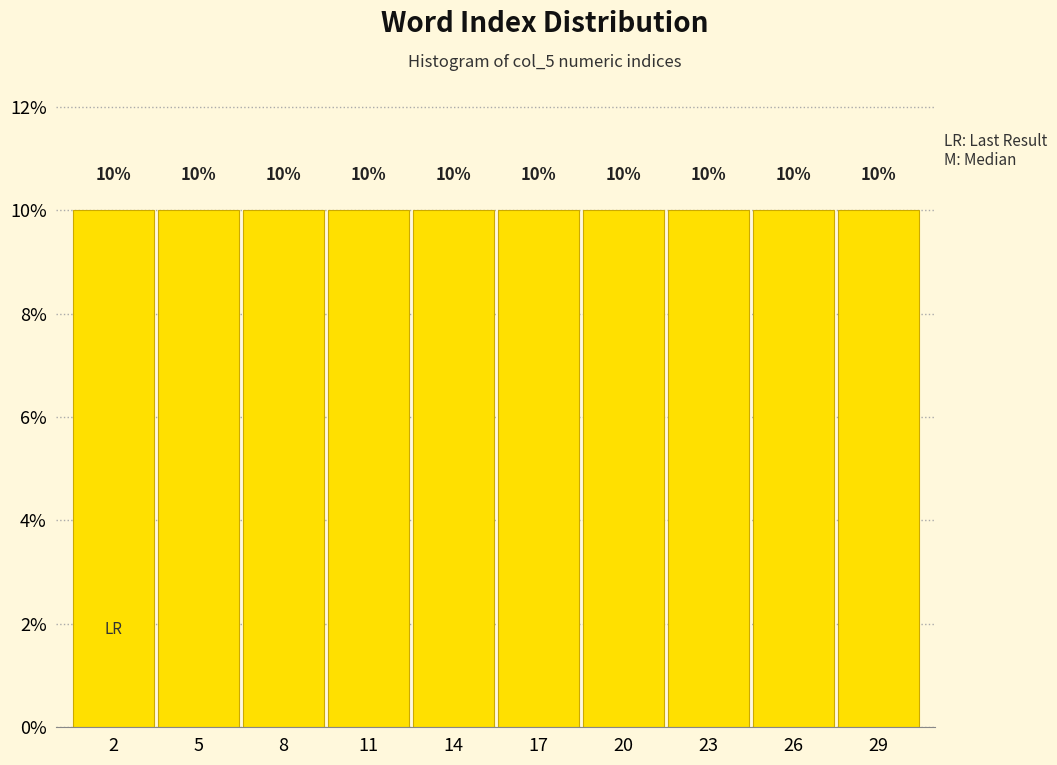

Reading left to right, transcribe this chart: for each bar, give the range it covers on the x-axis and its height.

0.5 to 3.5: 10
3.5 to 6.5: 10
6.5 to 9.5: 10
9.5 to 12.5: 10
12.5 to 15.5: 10
15.5 to 18.5: 10
18.5 to 21.5: 10
21.5 to 24.5: 10
24.5 to 27.5: 10
27.5 to 30.5: 10